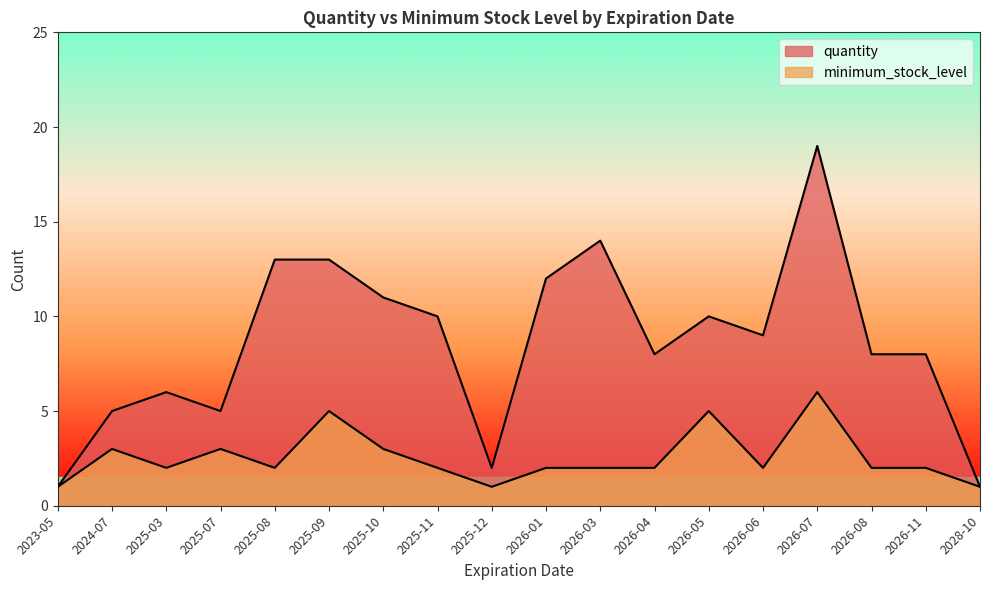

Which series changed the most between 2023-05 and 2026-01?

quantity